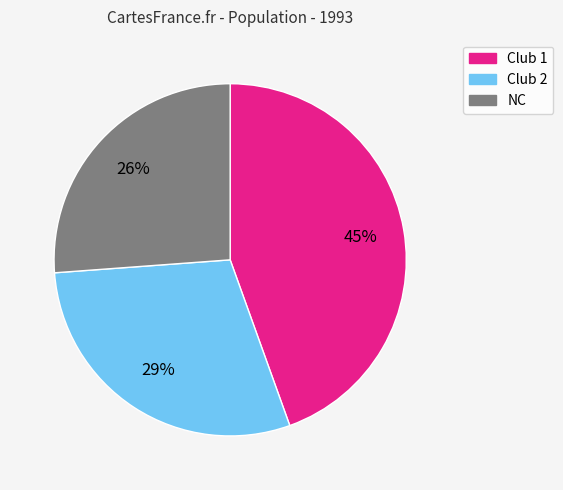

Is there any slice that represents more than half of the pie?

No